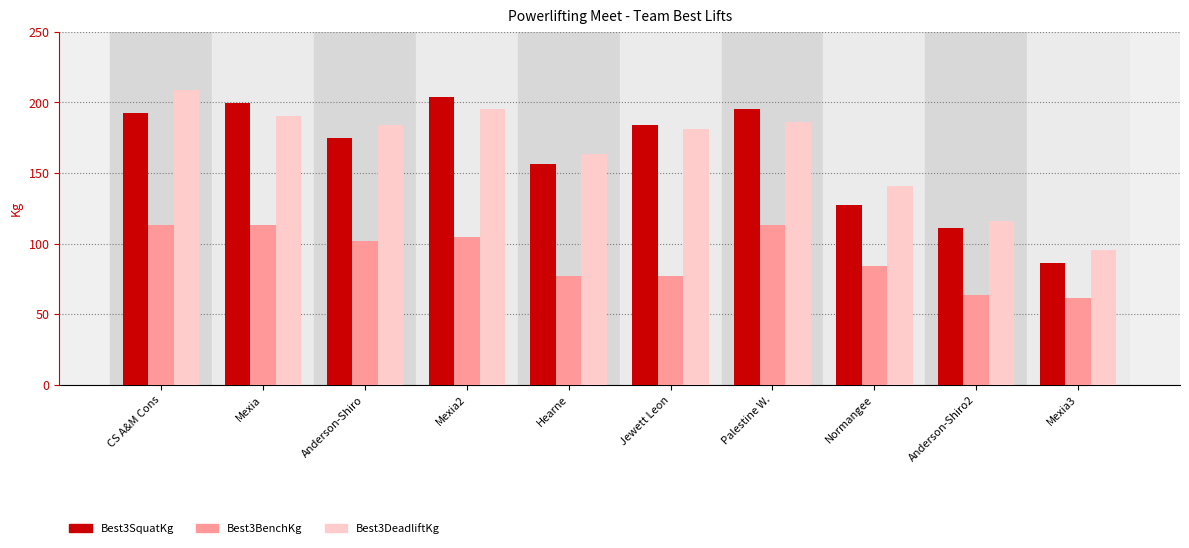

How many bars are there in each group?

3